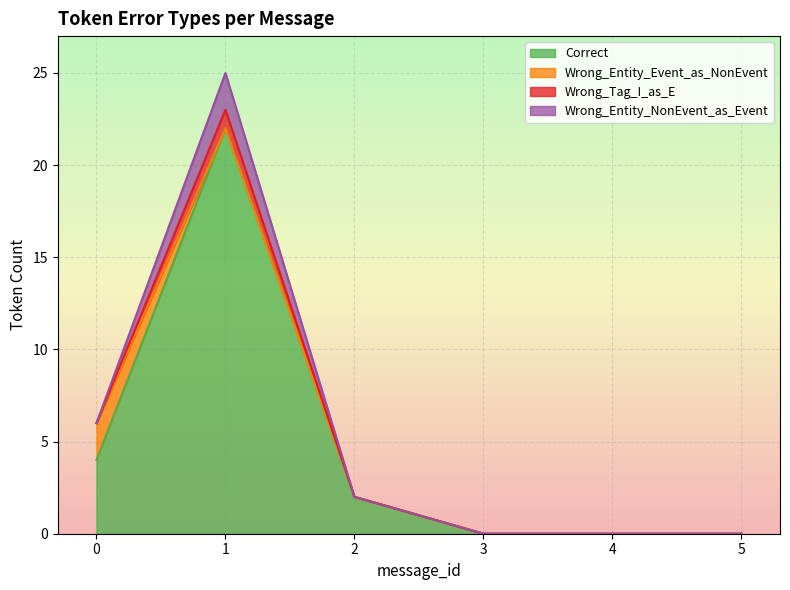

What is the sum of all Correct values?

28